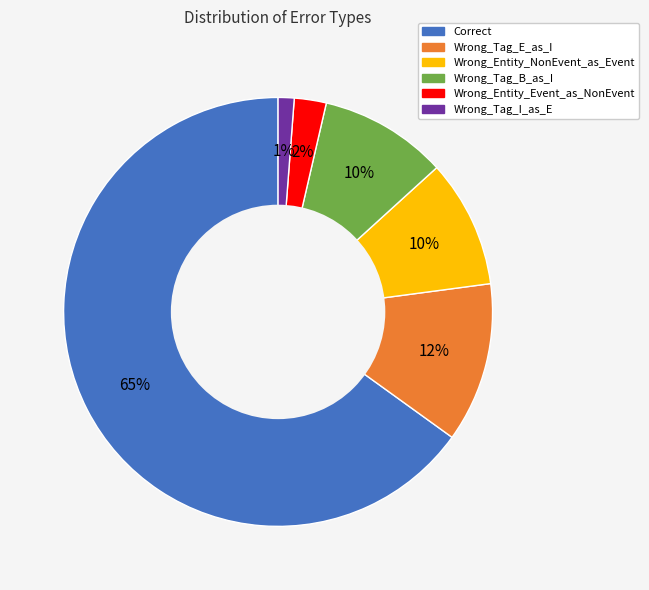

How many slices are in this pie chart?

6